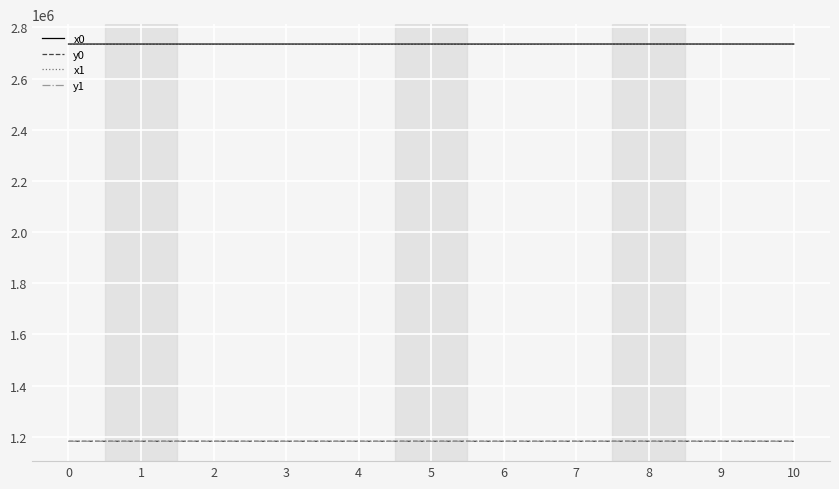

What is the minimum value shown in the chart?

1181948.5